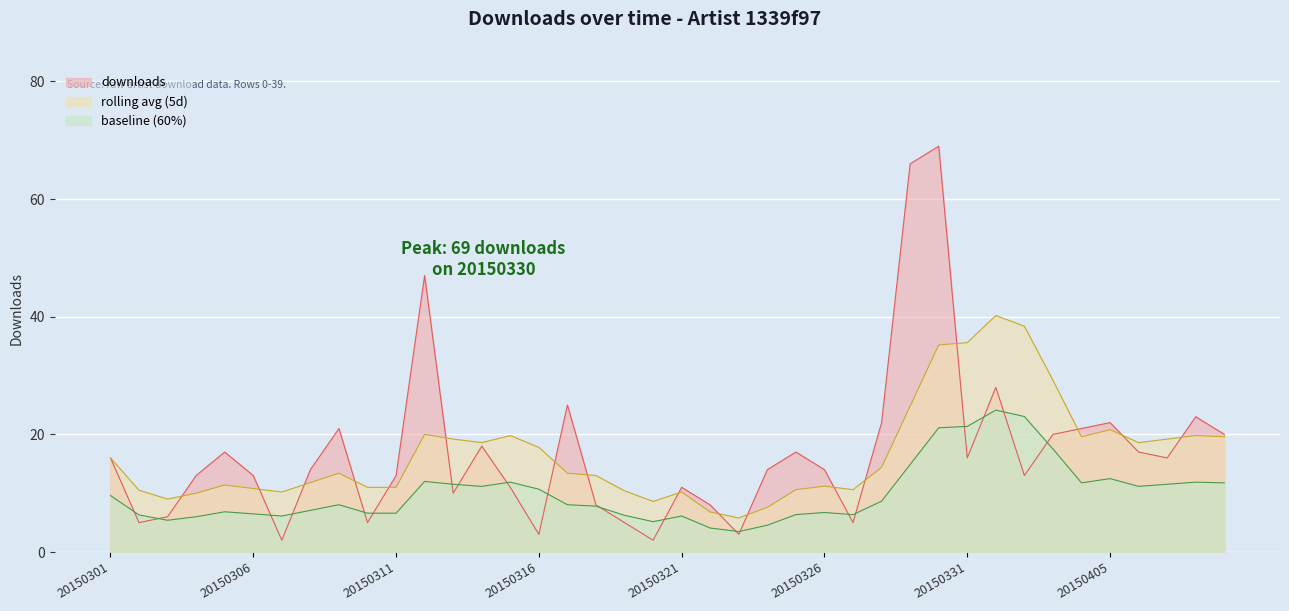

Does the chart display data point markers on the line(s)?

No